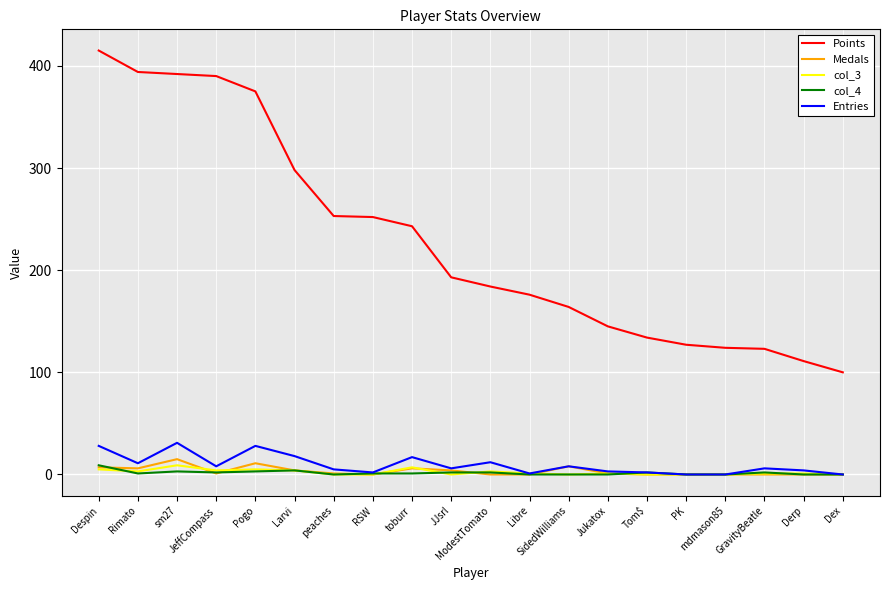

Which series has the widest spread of values?

Points